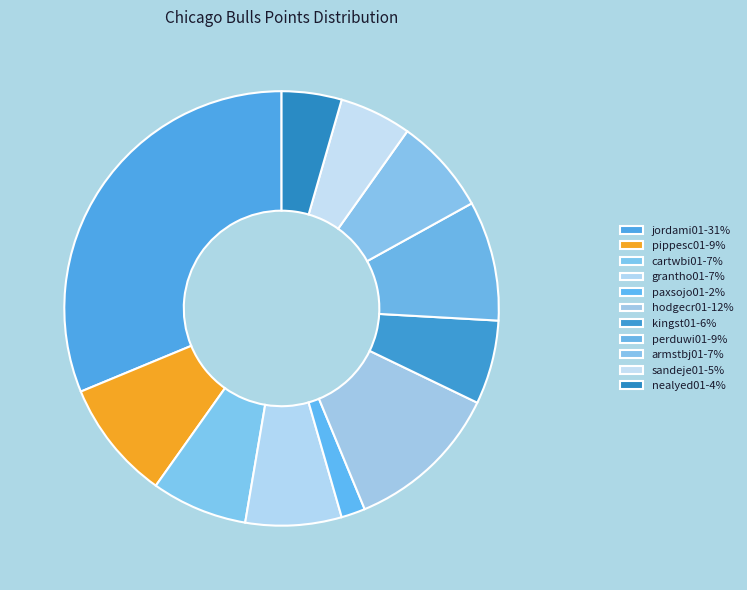

How many slices are in this pie chart?

11